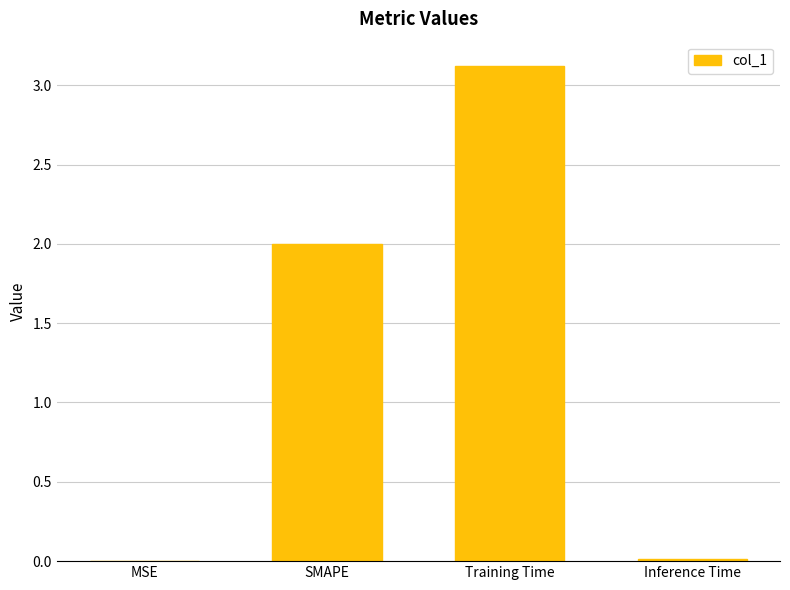

Between MSE and SMAPE, which is larger?

SMAPE